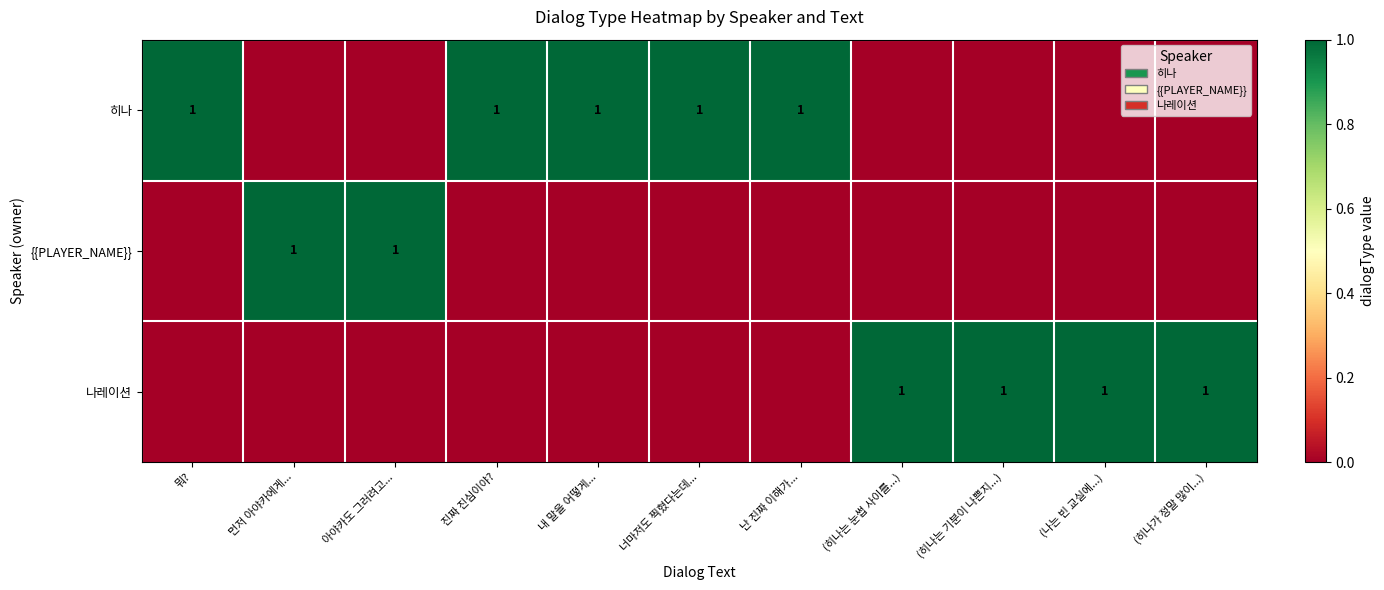

Is it true that {{PLAYER_NAME}} equals 1 at 먼저 아야카에게...?

True